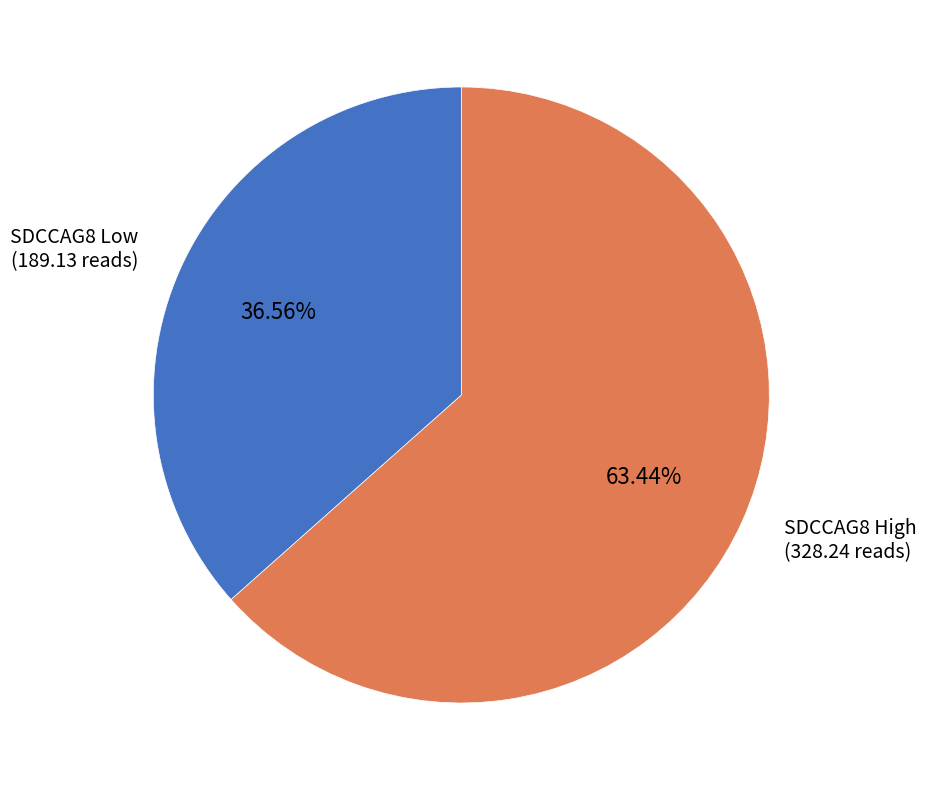

Is there any slice that represents more than half of the pie?

Yes